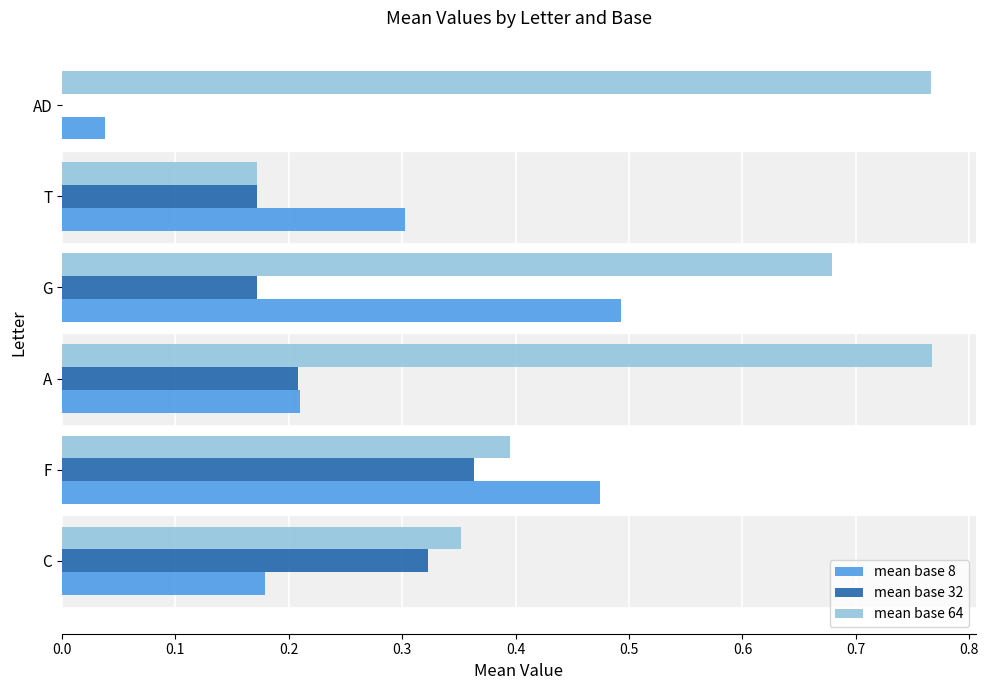

At which category is the sum across all series the highest?

G